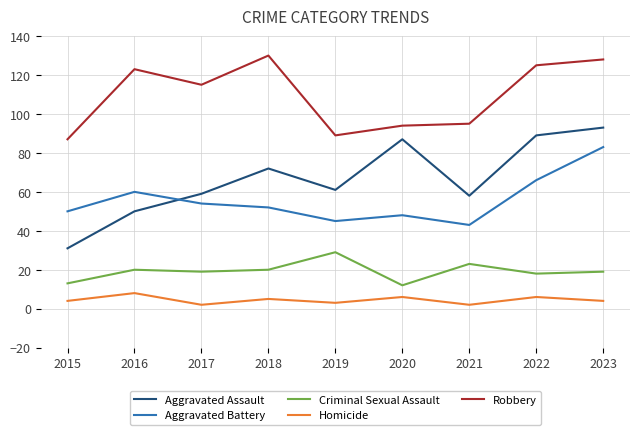

Reading left to right, what are all the values shown in this chart?

Aggravated Assault: 2015=31	2016=50	2017=59	2018=72	2019=61	2020=87	2021=58	2022=89	2023=93
Aggravated Battery: 2015=50	2016=60	2017=54	2018=52	2019=45	2020=48	2021=43	2022=66	2023=83
Criminal Sexual Assault: 2015=13	2016=20	2017=19	2018=20	2019=29	2020=12	2021=23	2022=18	2023=19
Homicide: 2015=4	2016=8	2017=2	2018=5	2019=3	2020=6	2021=2	2022=6	2023=4
Robbery: 2015=87	2016=123	2017=115	2018=130	2019=89	2020=94	2021=95	2022=125	2023=128